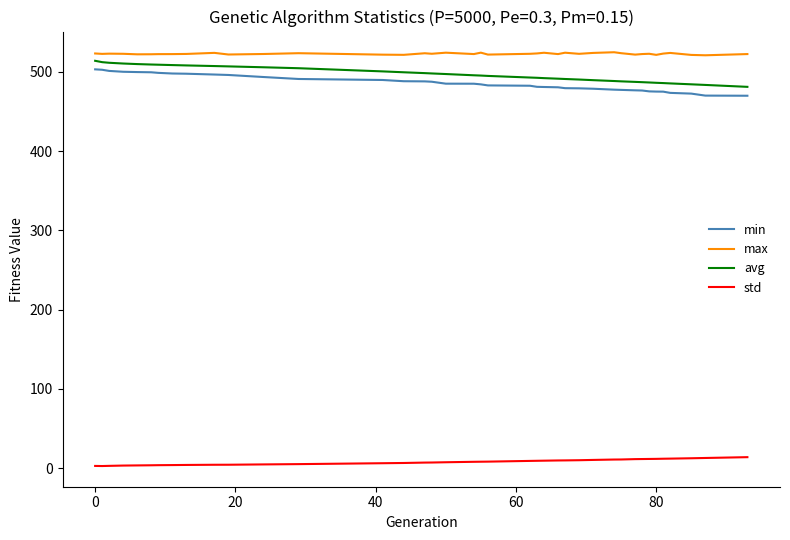

What is the difference between the maximum and minimum values in the std series?

11.2